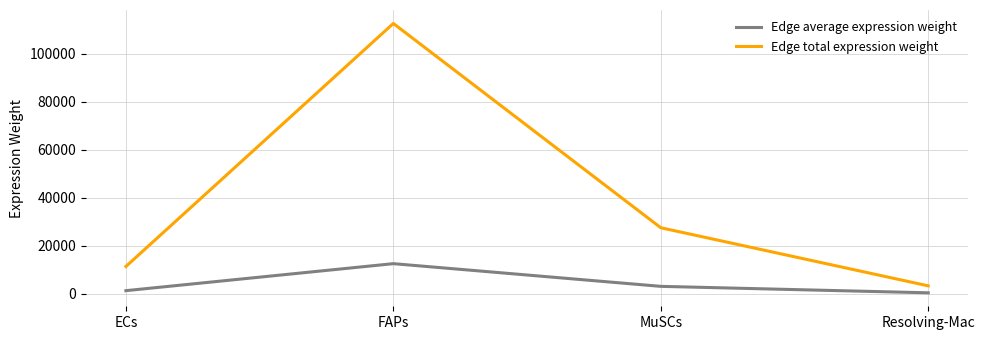

Reading left to right, transcribe all the data shown in this chart.

Edge average expression weight: 1259.6	12515.0	3054.1	362.9
Edge total expression weight: 11336.3	112635.0	27487.0	3266.2